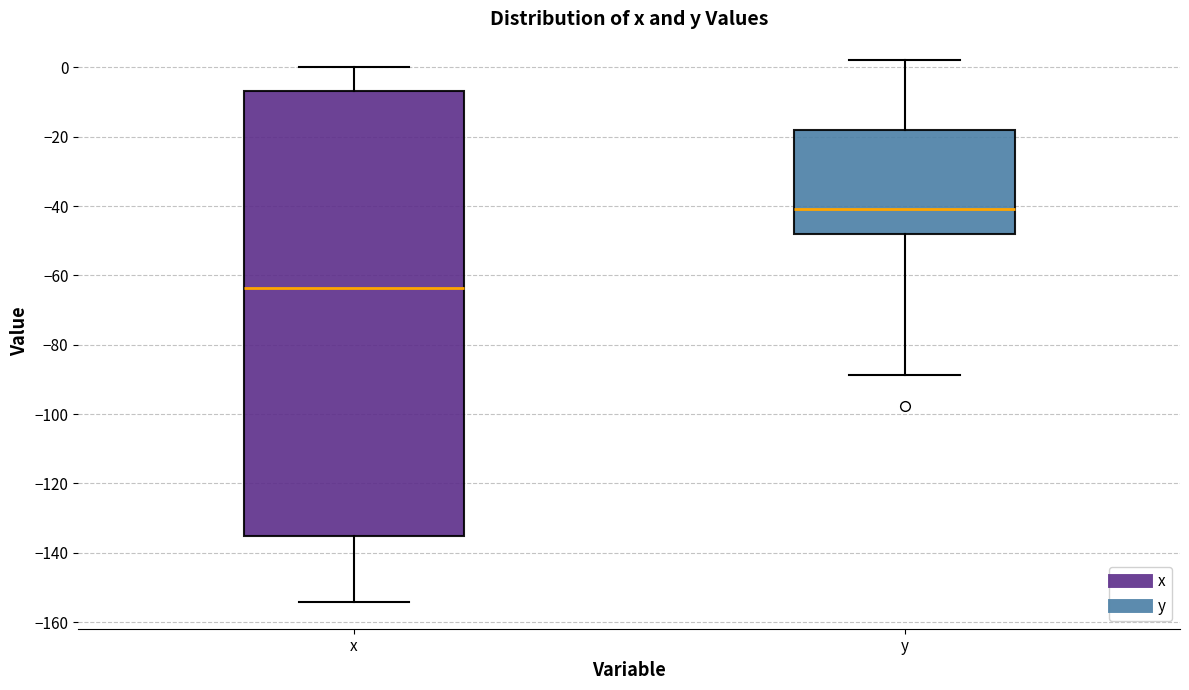

Reading left to right, read every box against the y-axis: the position of its median line, the range the box covers, and the ends of its whiskers. The values are not printed on the chart, so give them approximately, as read against the axis.

x: median -64, box -136 to -6, whiskers -154 to 0
y: median -40, box -48 to -18, whiskers -88 to 2